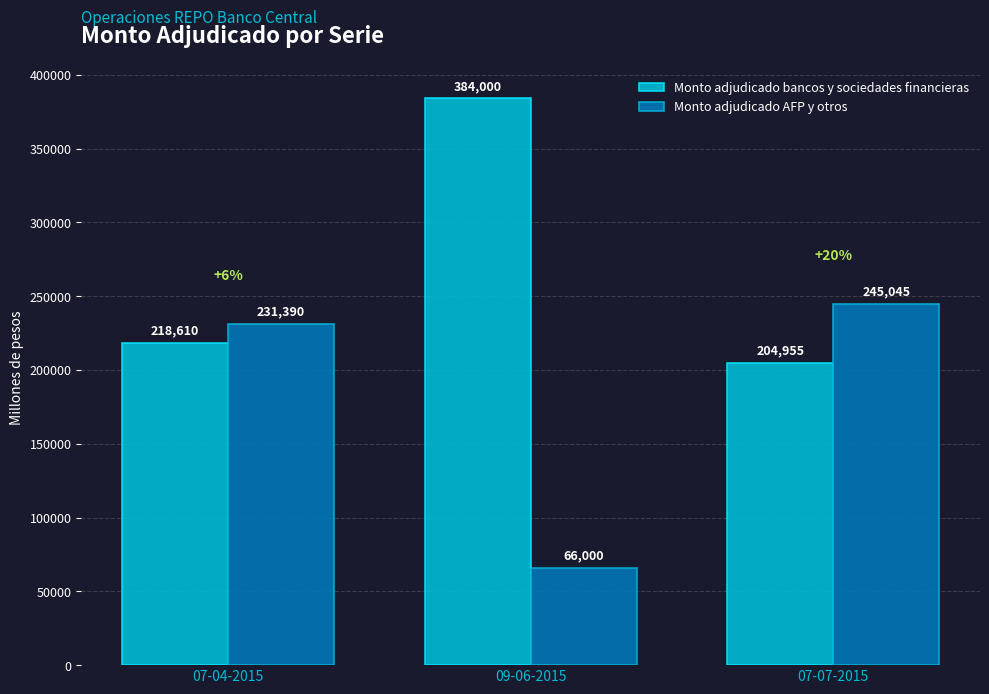

What is the approximate value of Monto adjudicado AFP y otros at 07-07-2015?

245045